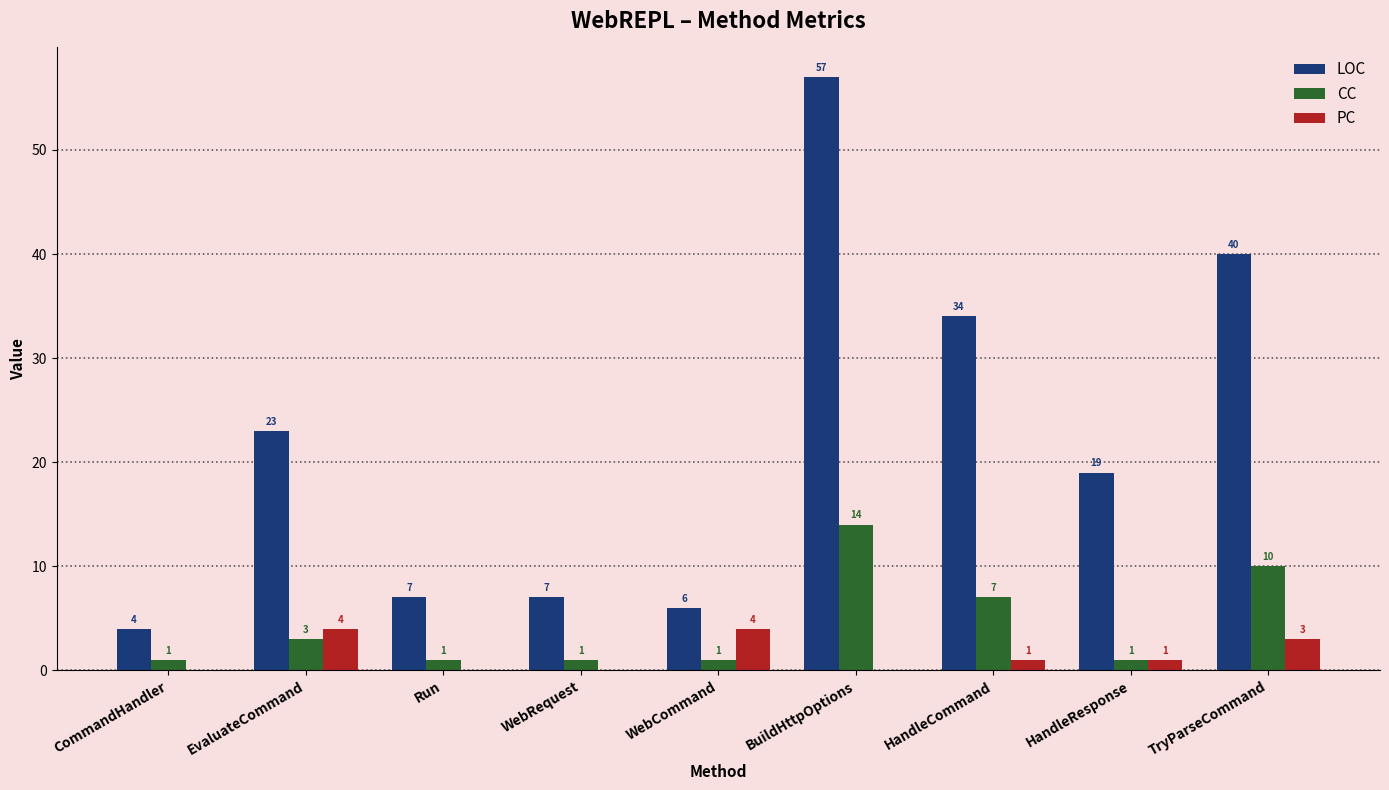

How many groups of bars are there?

9